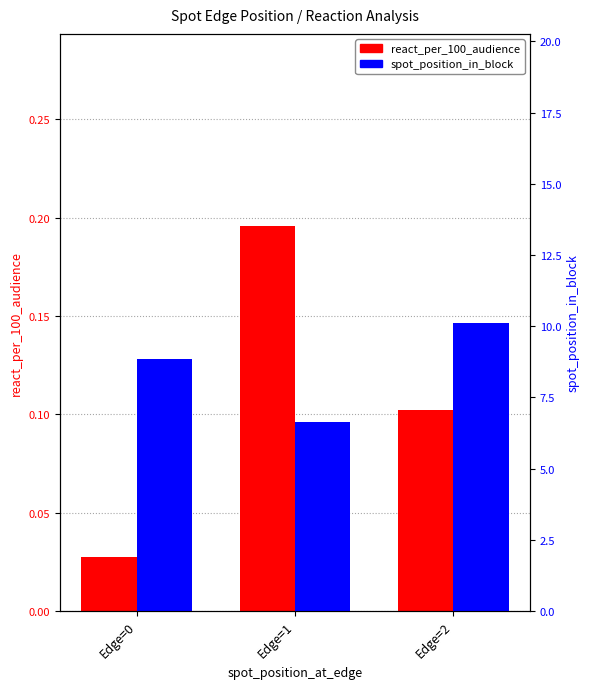

Reading right to left, list all the values displayed in this chart.

react_per_100_audience: 0.1	0.2	0.0
spot_position_in_block: 10.1	6.6	8.8